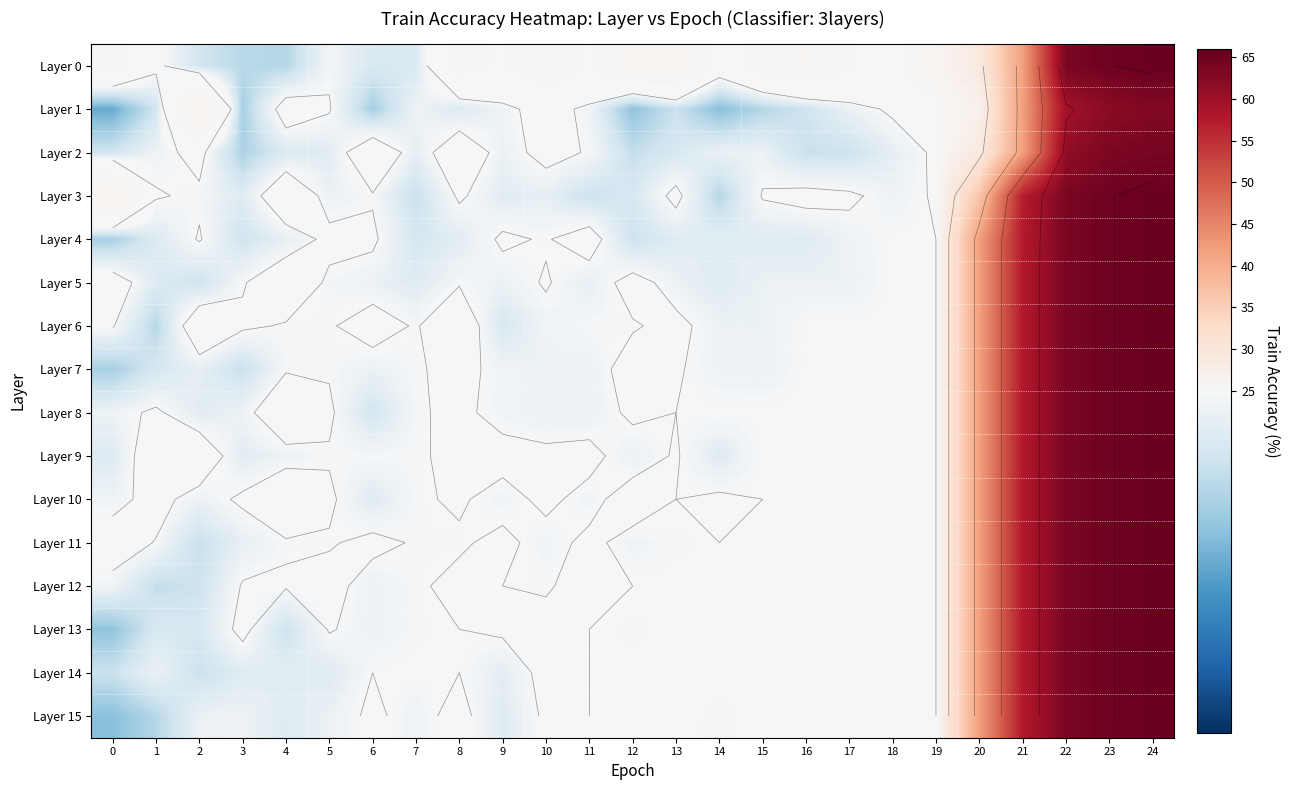

Which series has the largest range (max minus min)?

Layer 15